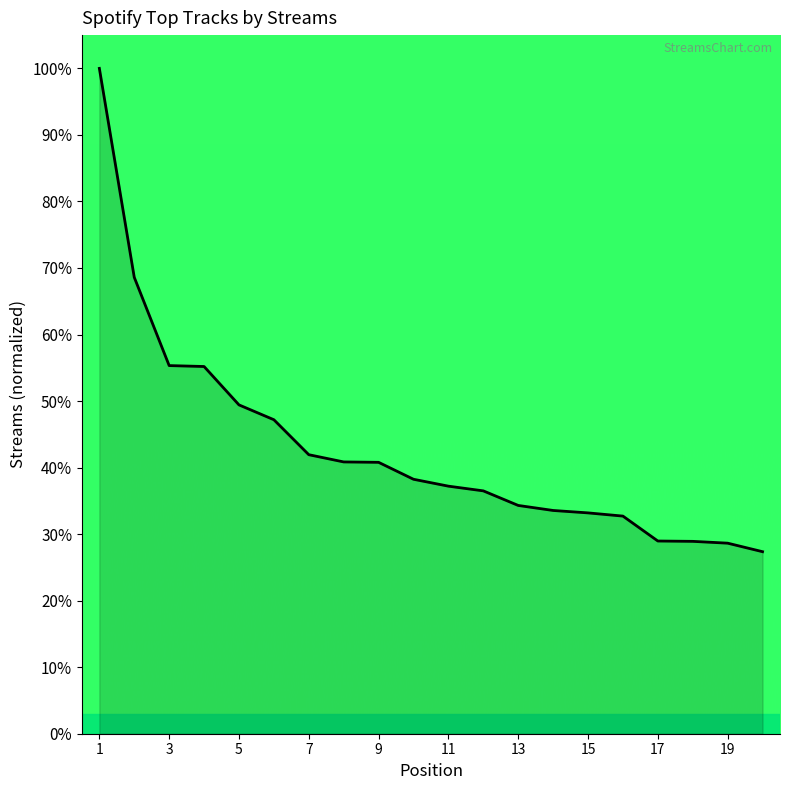

What is the difference between the maximum and minimum values?

72.6